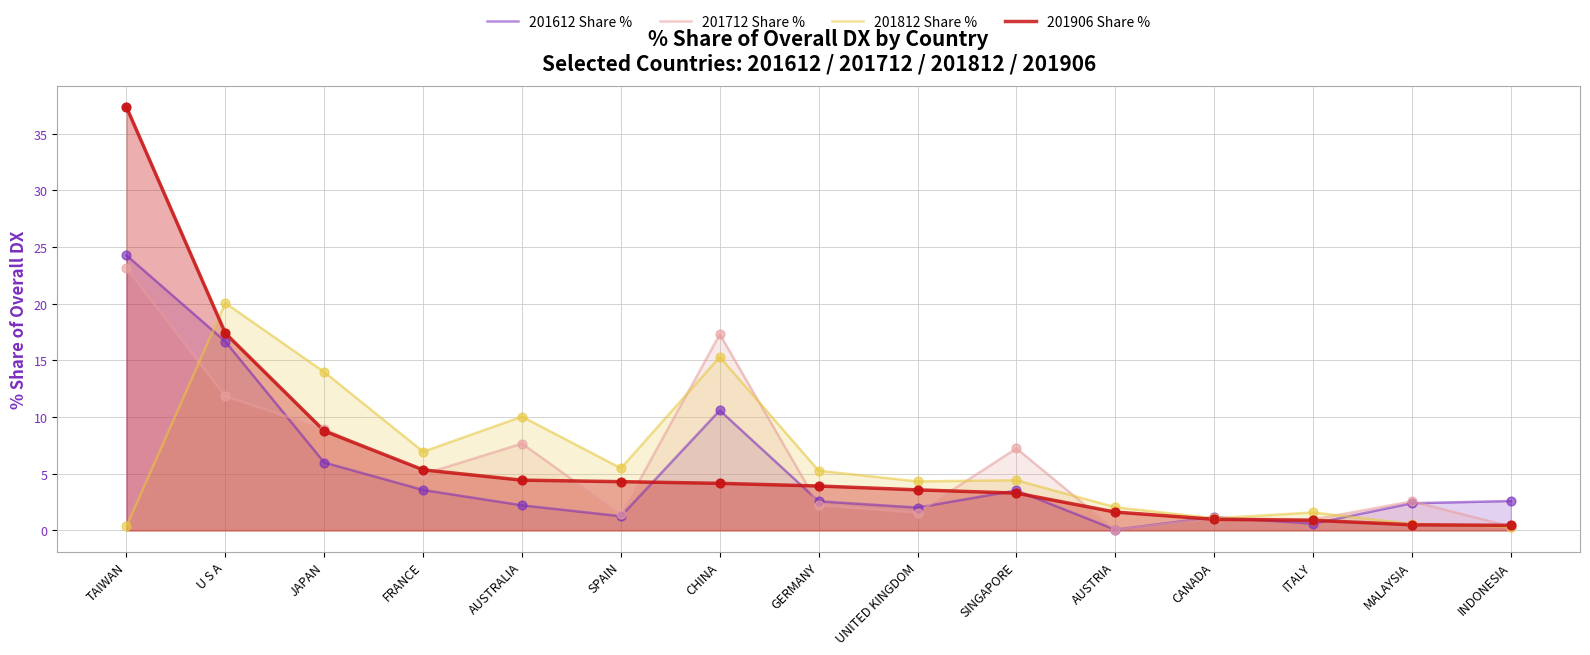

At how many categories does at least one series exceed 32?

1